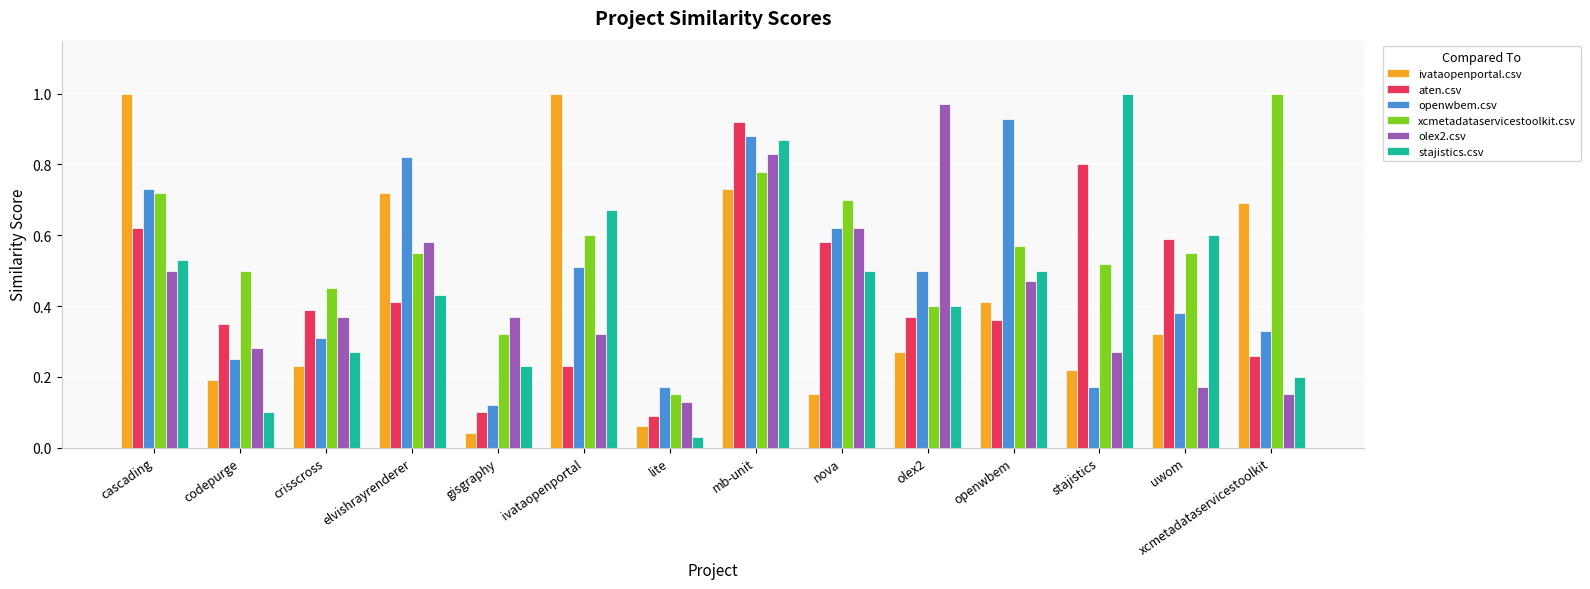

What is the sum of all olex2.csv values?

6.0